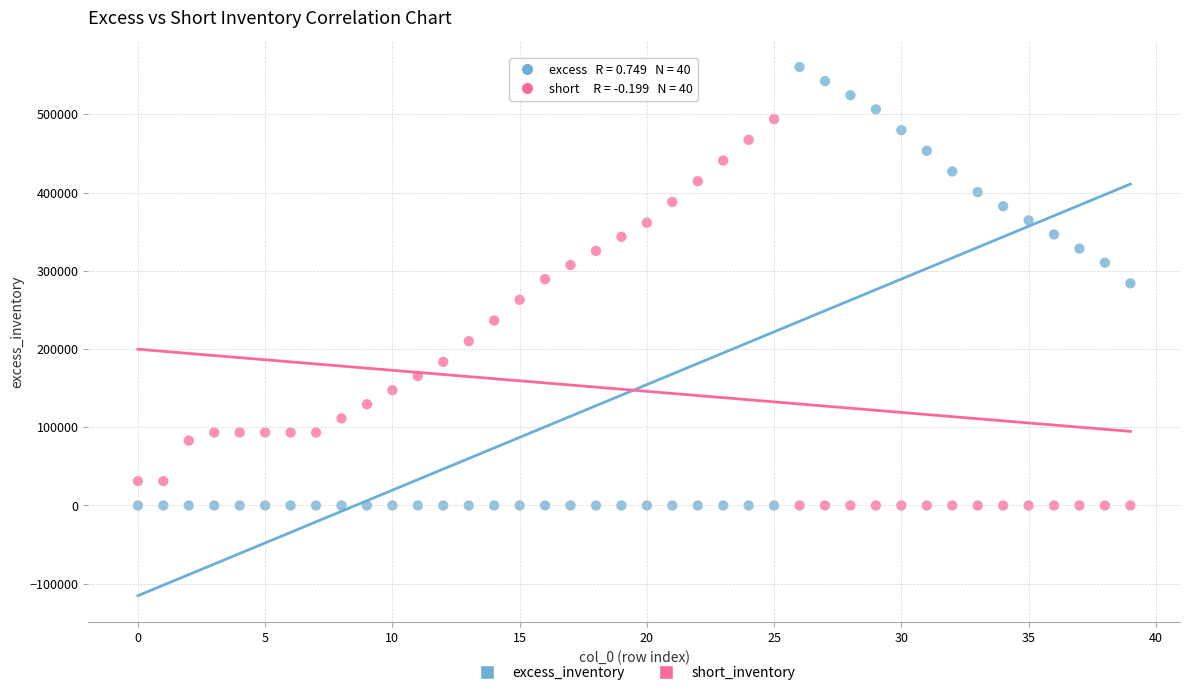

Across all data points, what is the range of Y values (max minus min)?

560498.3